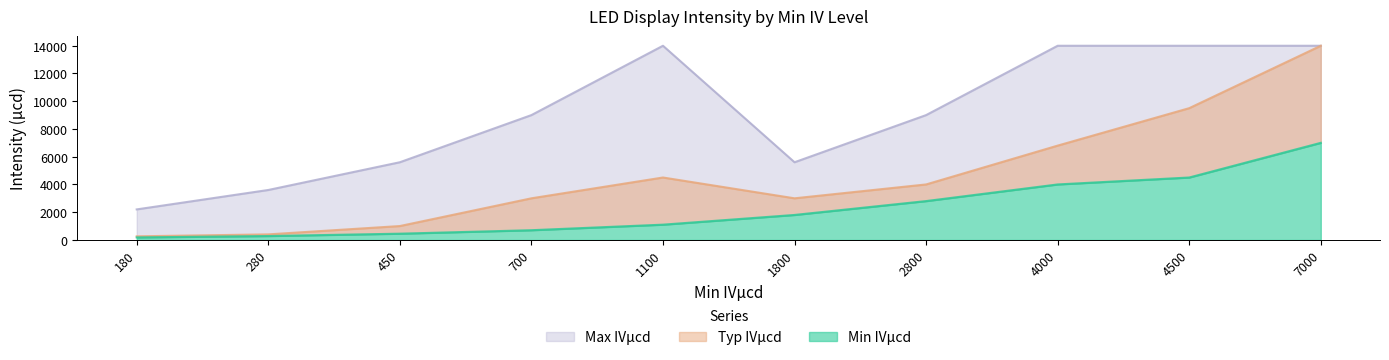

True or false: Max IVμcd has a value of 9301 at 450.

False